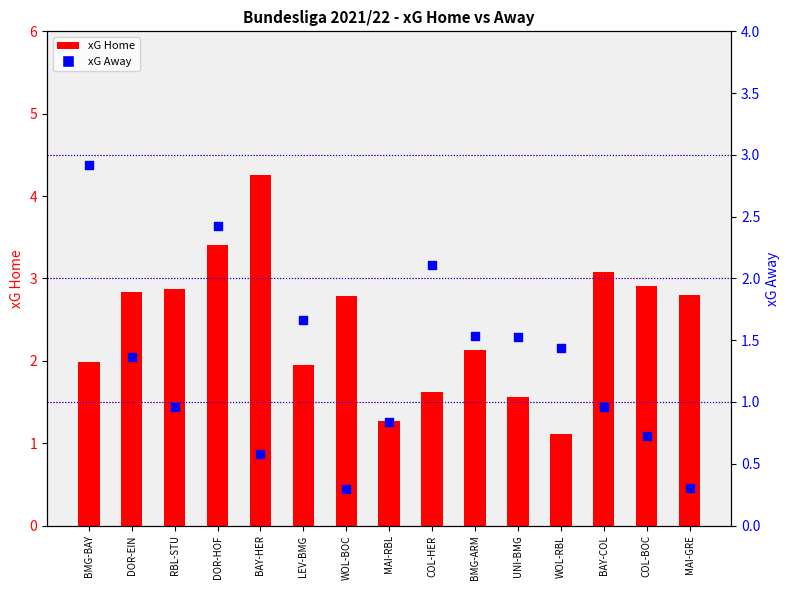

Which series has the largest Y range (max minus min)?

xG Home